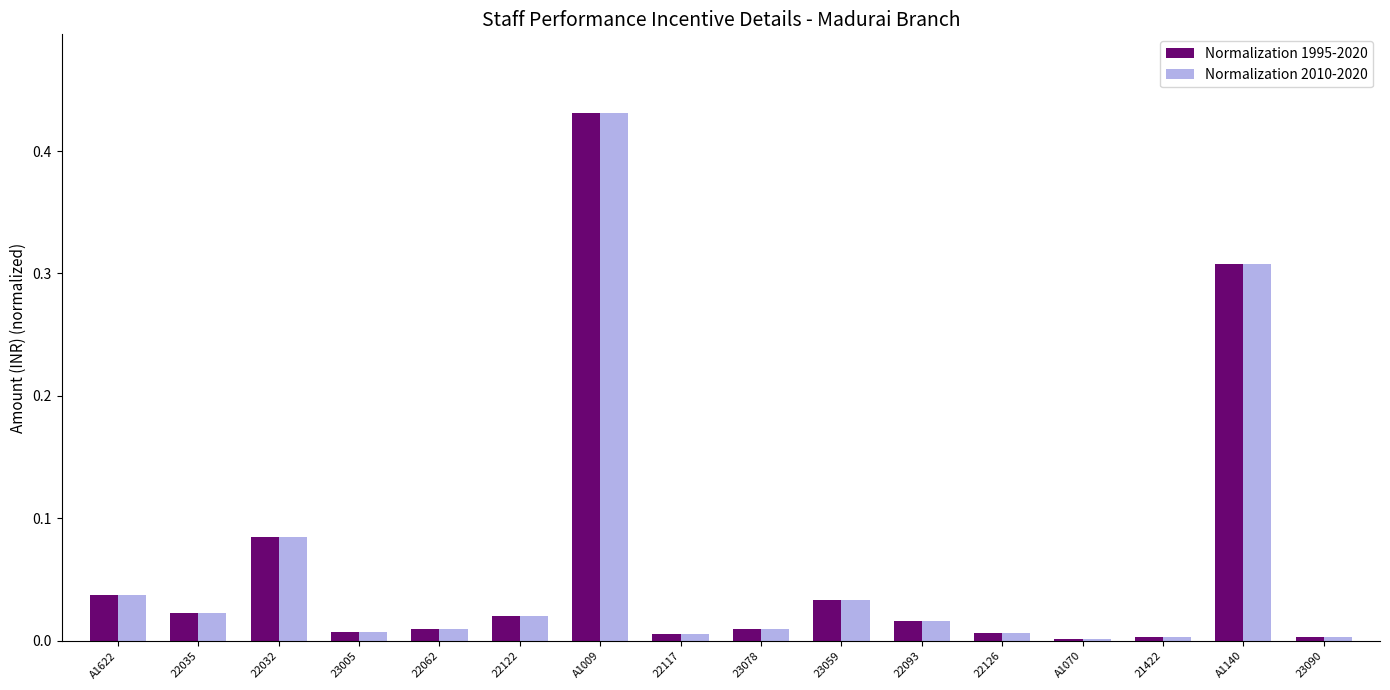

What is the sum of all Normalization 1995-2020 values?

1.0